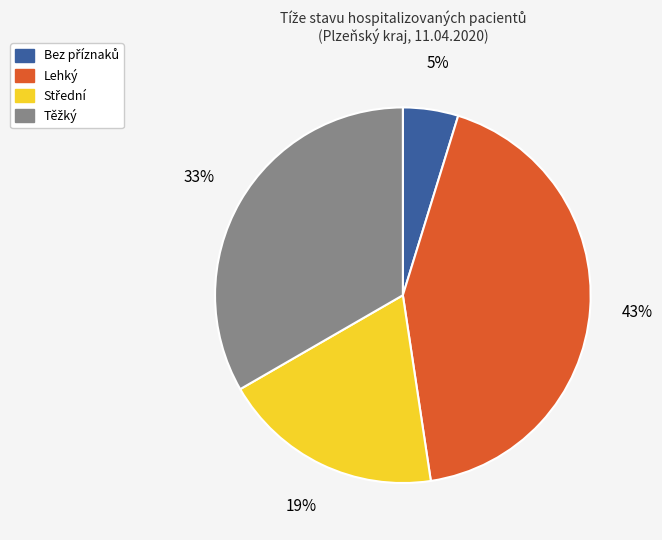

Does any single category account for the majority?

No